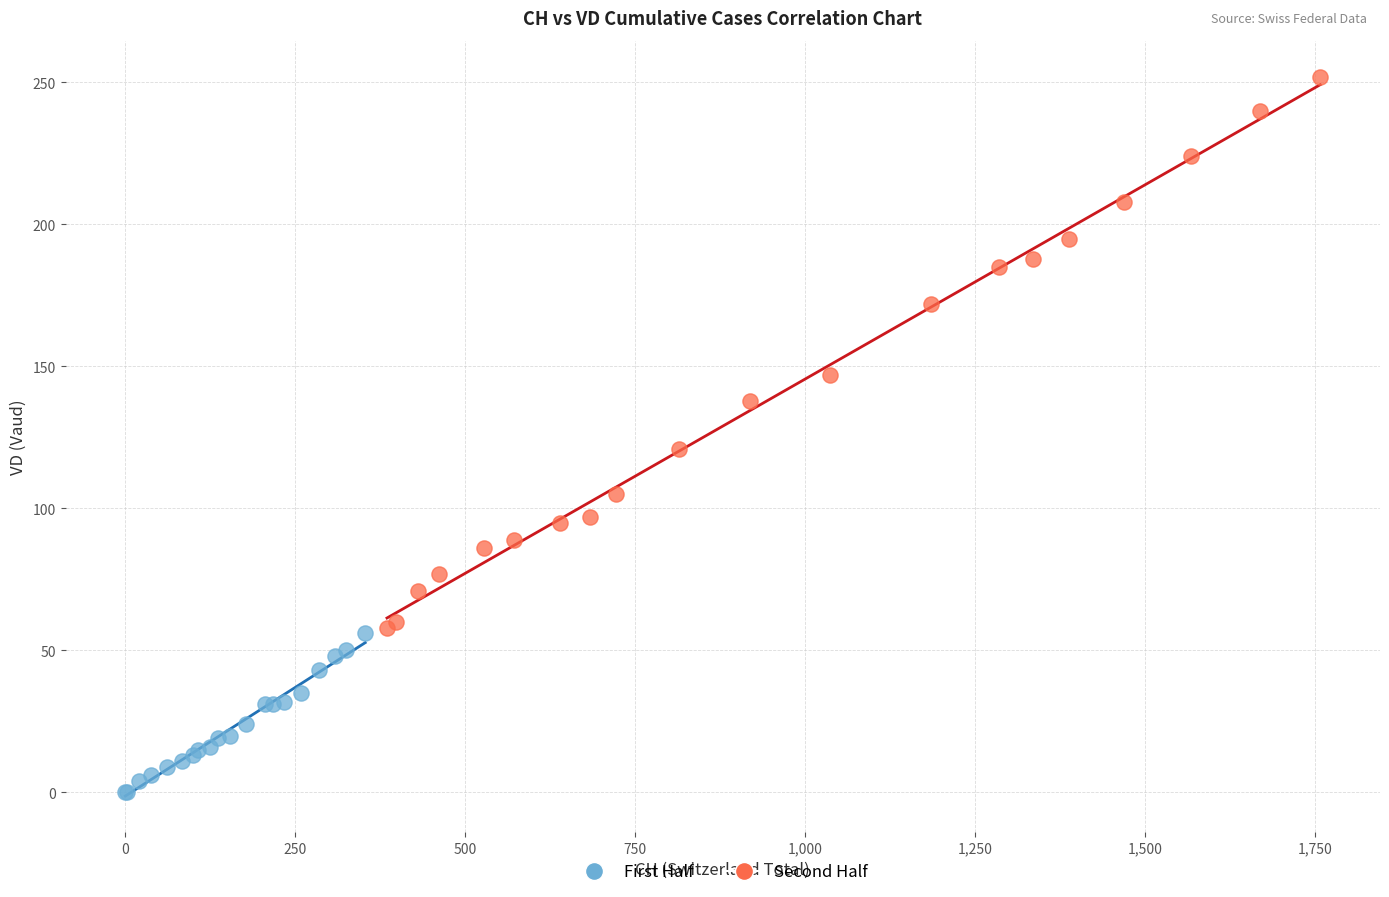

Which series has the largest Y range (max minus min)?

Second Half